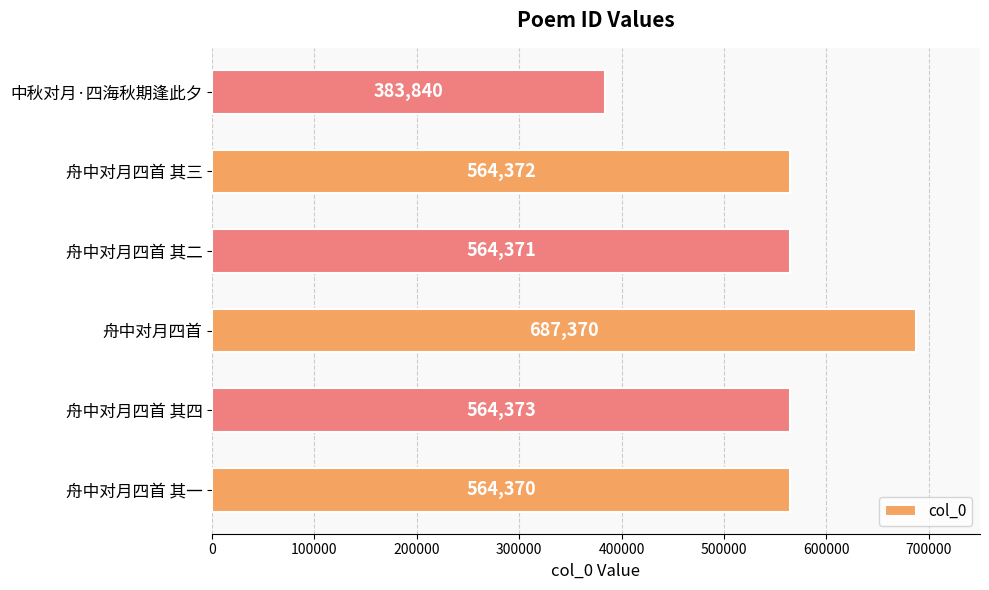

The value at 舟中对月四首 其三 is 204819. True or false?

False